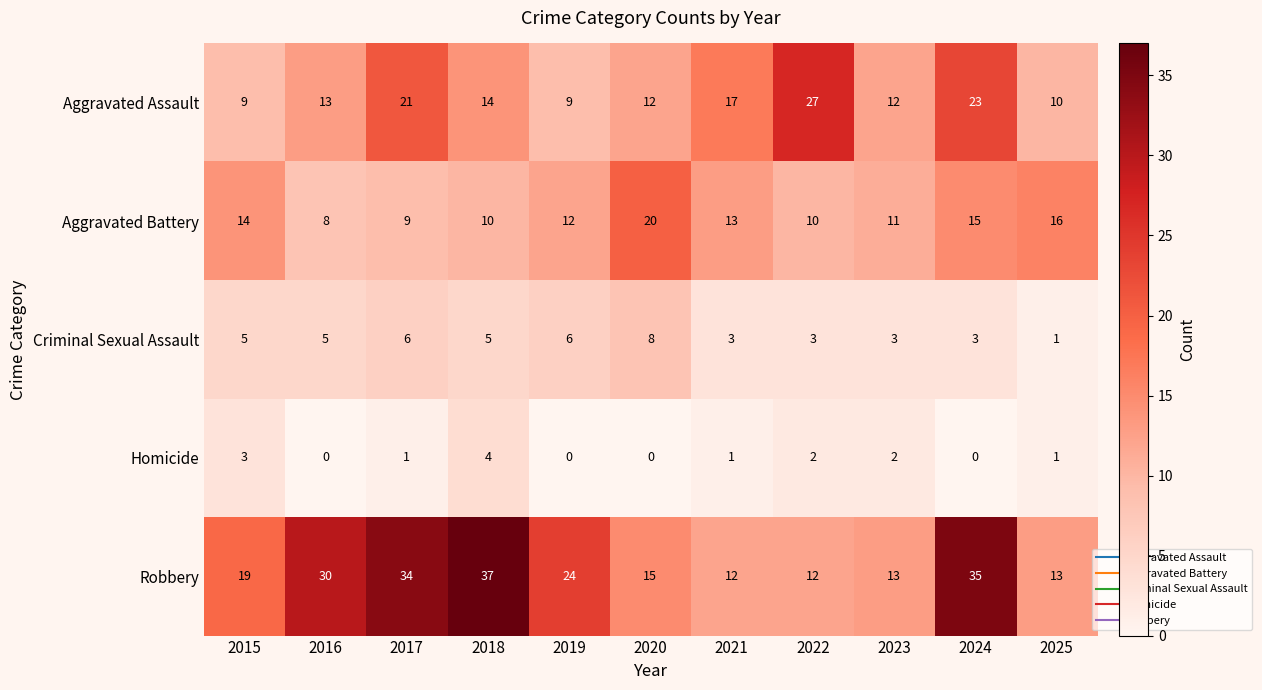

The value of Robbery at 2023 is 20. True or false?

False